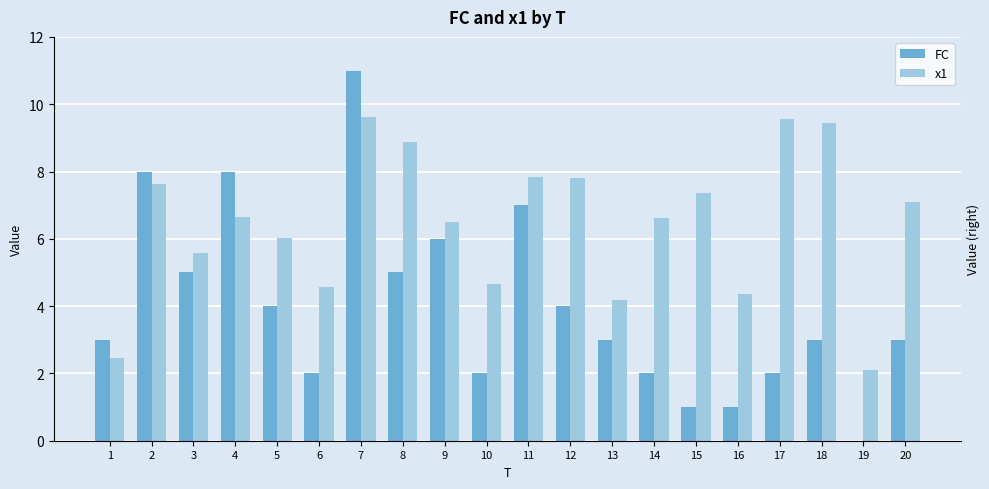

At which label does FC first exceed 3?

2